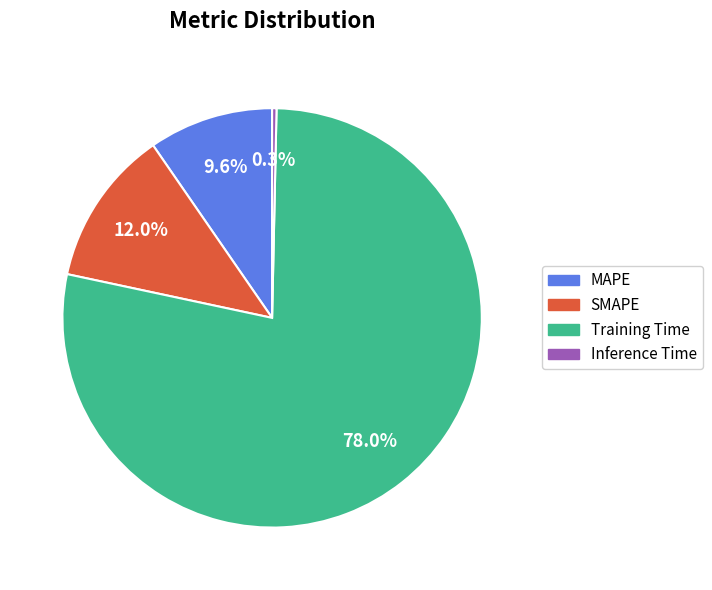

How many segments does this pie chart have?

4